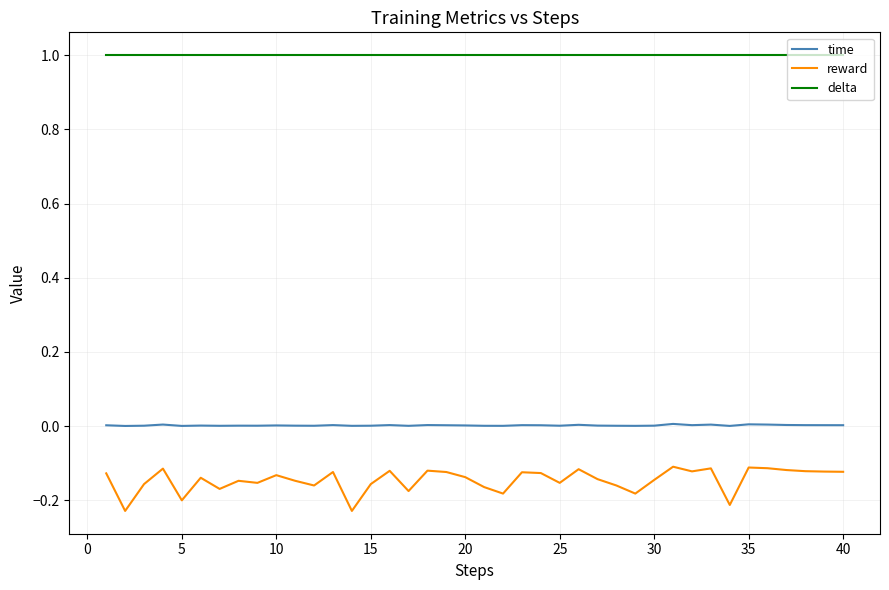

True or false: delta and time cross at least once.

False